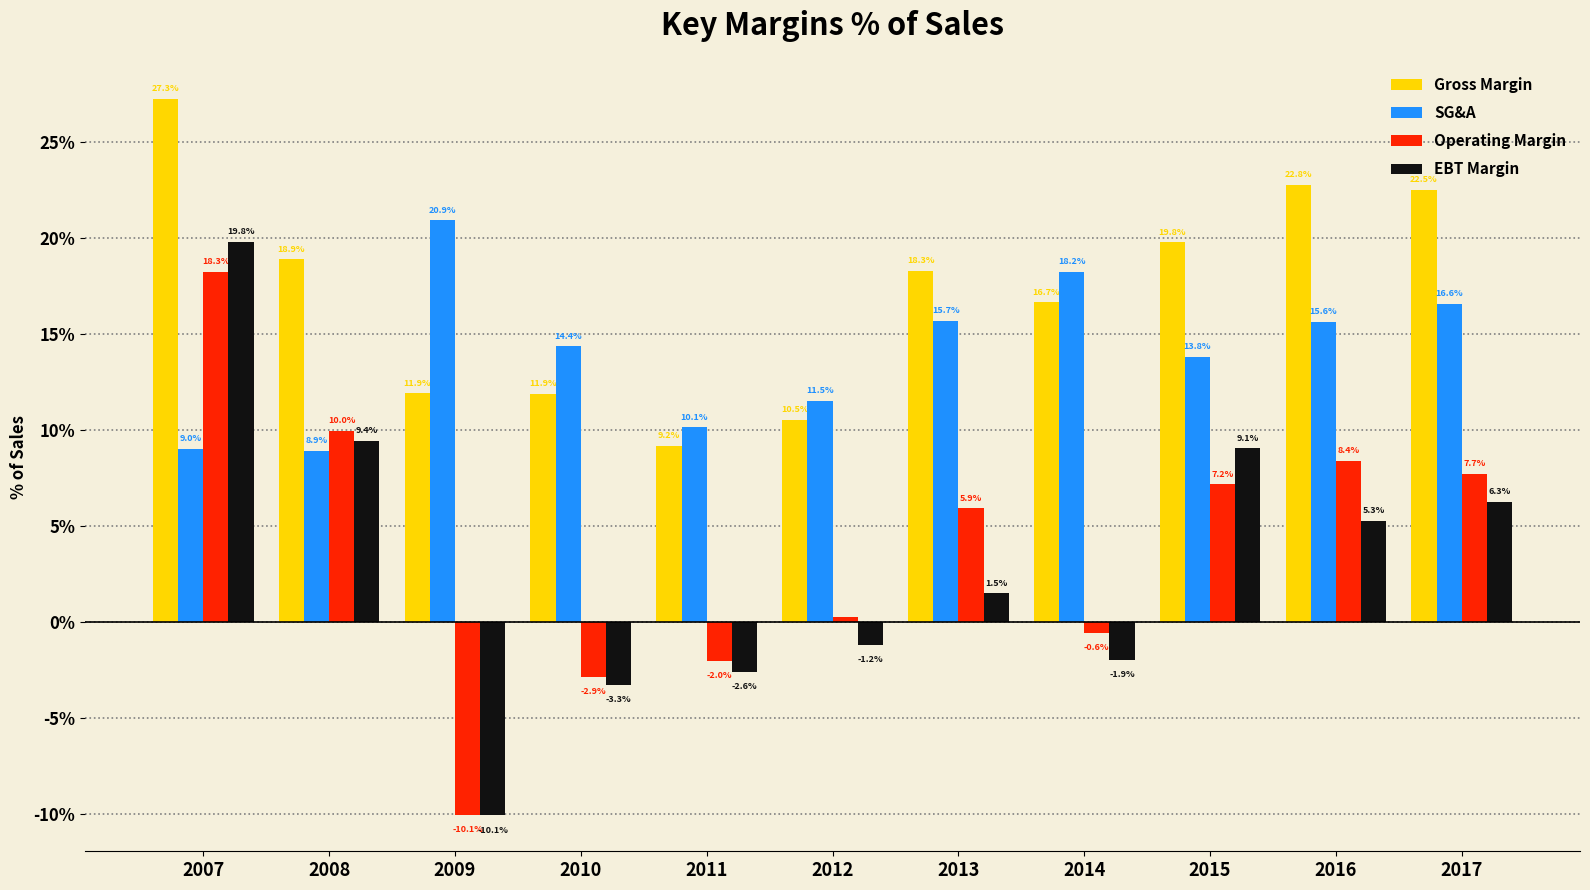

Which series has the largest total across all categories?

Gross Margin